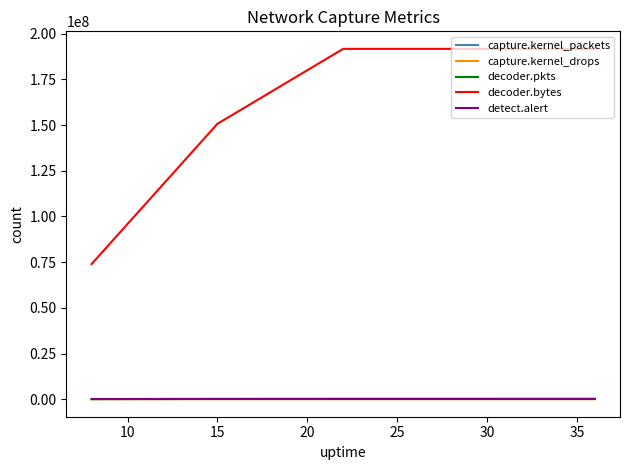

True or false: decoder.bytes and capture.kernel_drops cross at least once.

False